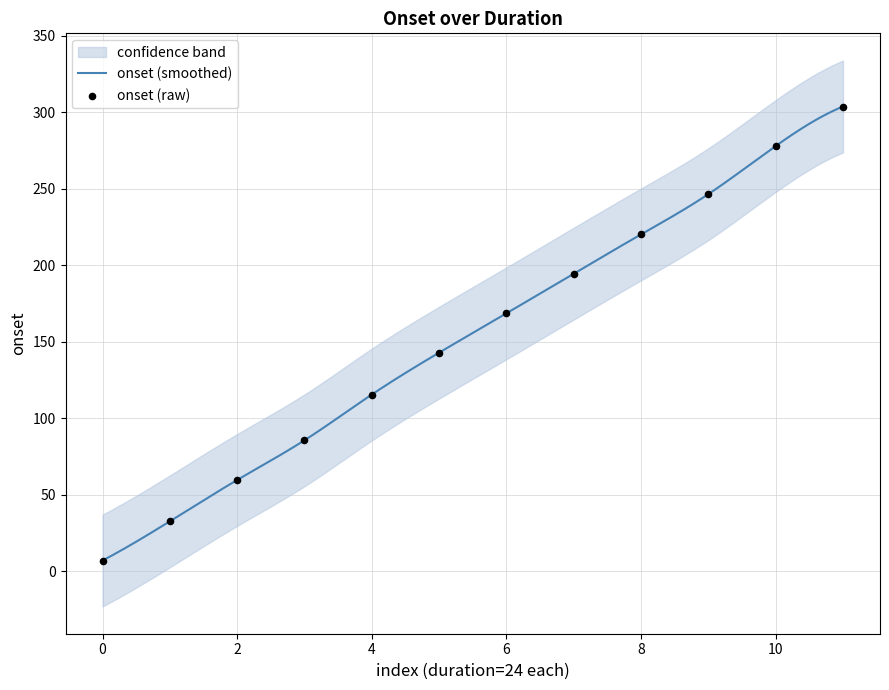

Approximately how many times larger is the value at 4 compared to 2?

1.9